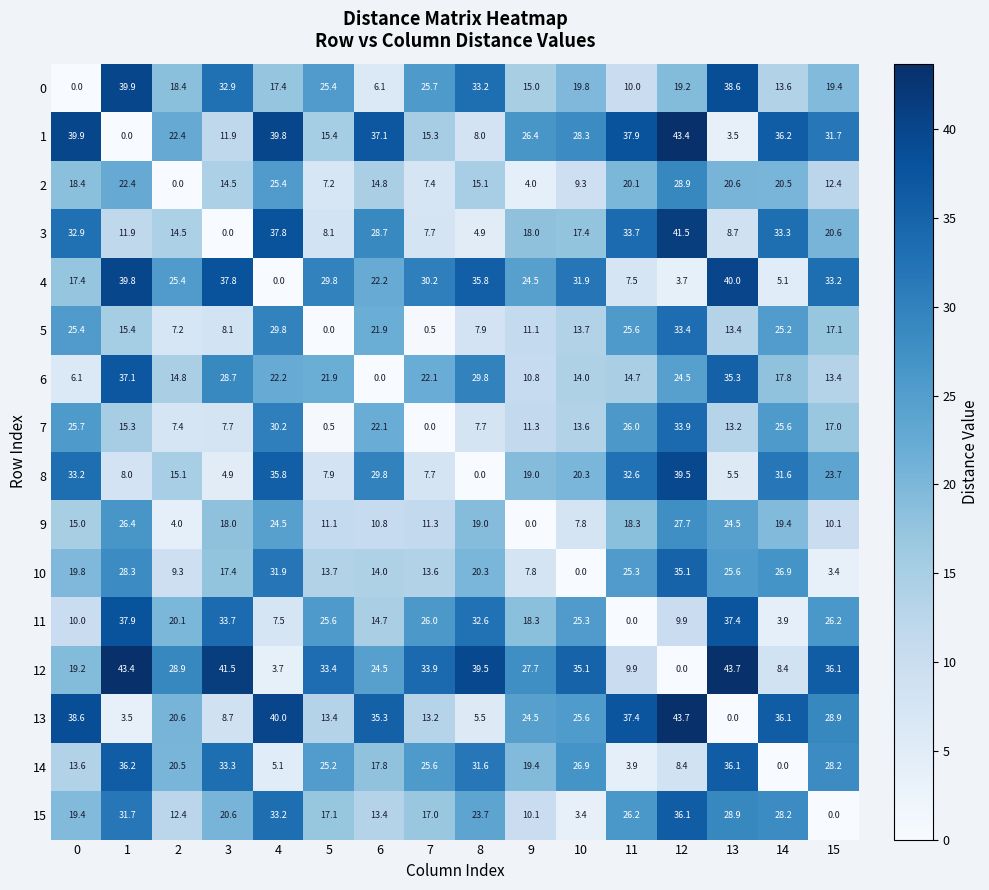

At which category is the sum across all series the highest?

12